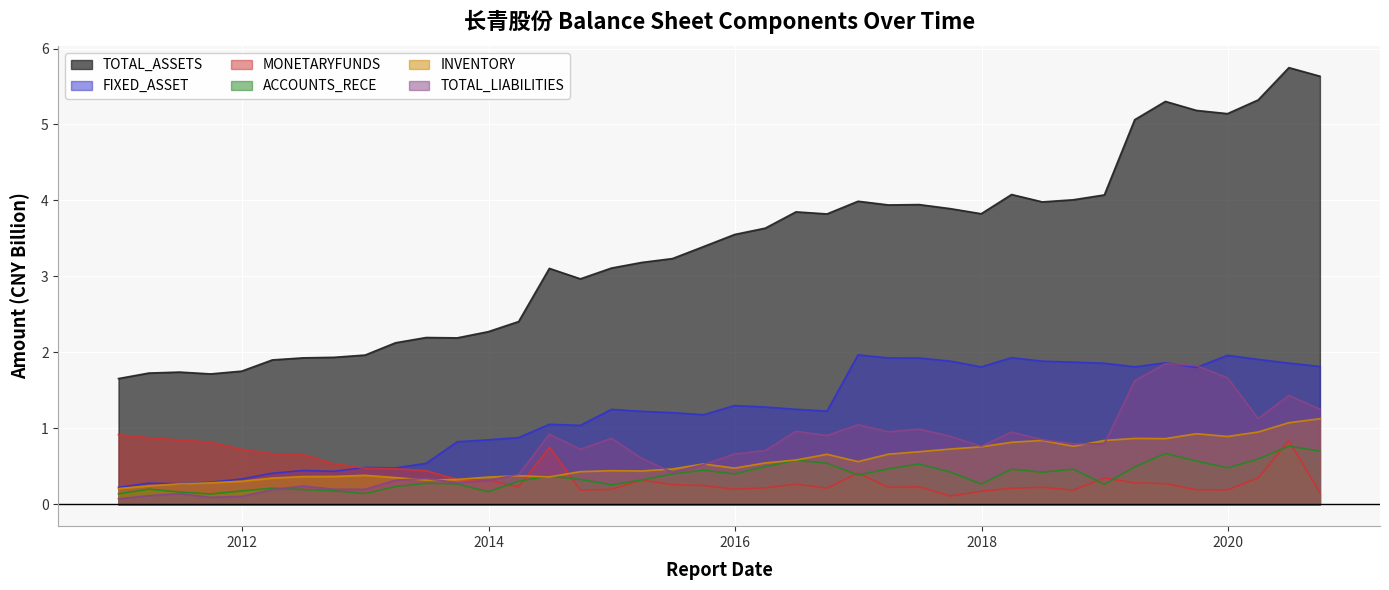

How many interior local valleys does the MONETARYFUNDS series have?

8